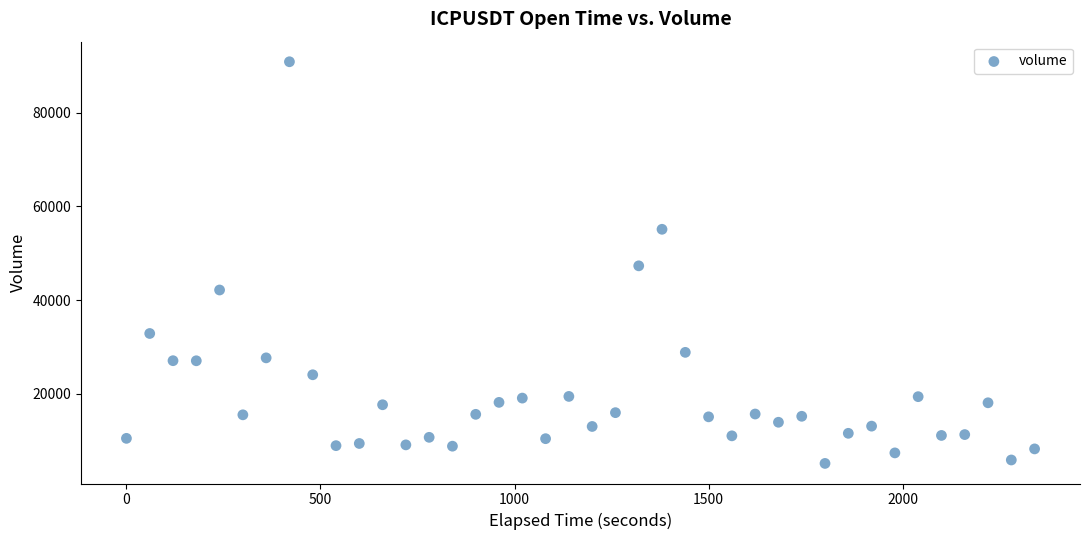

What is the range of X values (max minus min)?

2340